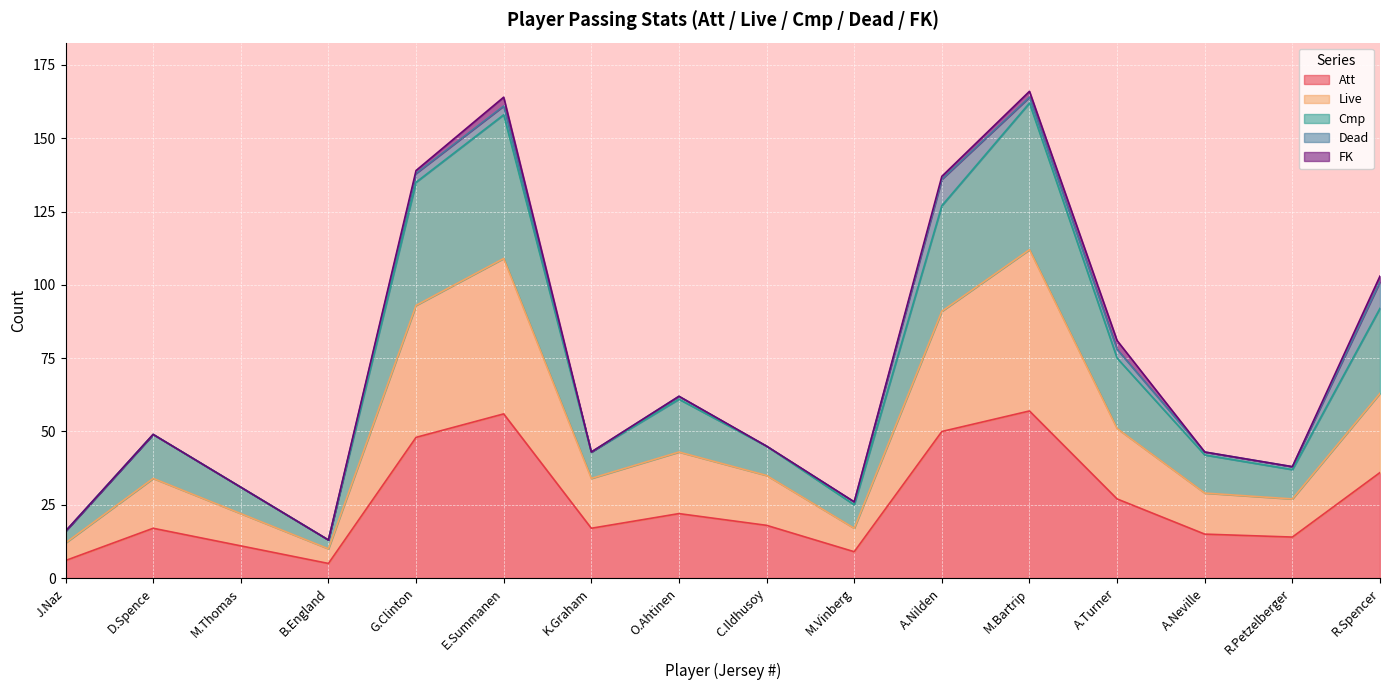

What is the total value across all series at D.Spence?

49